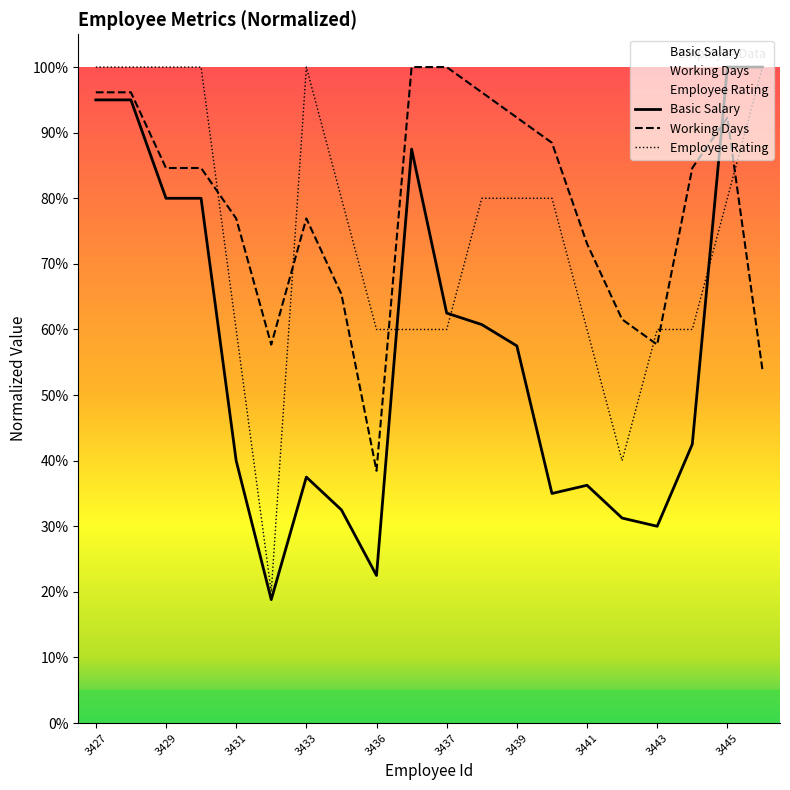

Does the chart display data point markers on the line(s)?

No